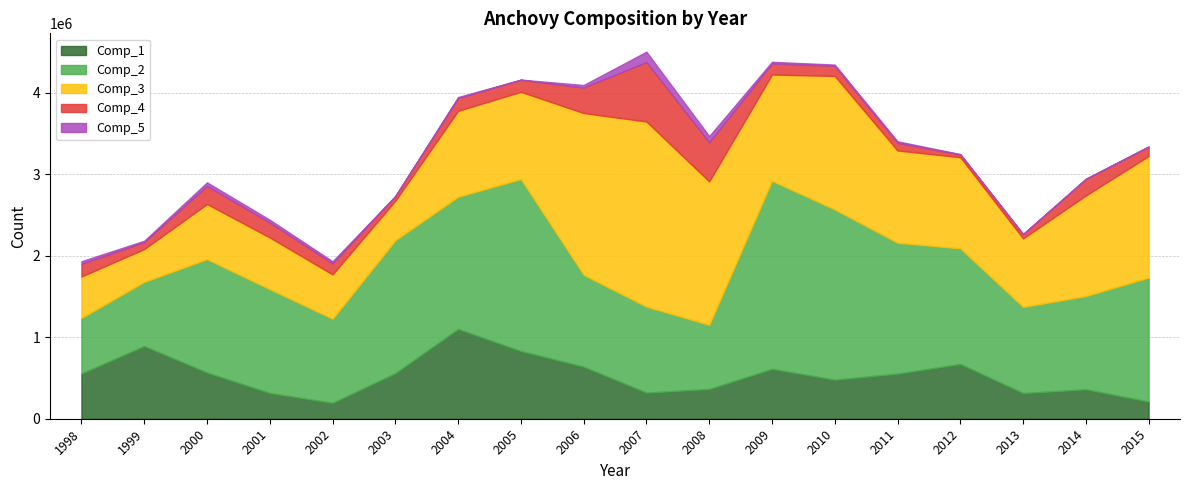

At 2003, list the series in order from smallest to largest.

Comp_5, Comp_4, Comp_3, Comp_1, Comp_2